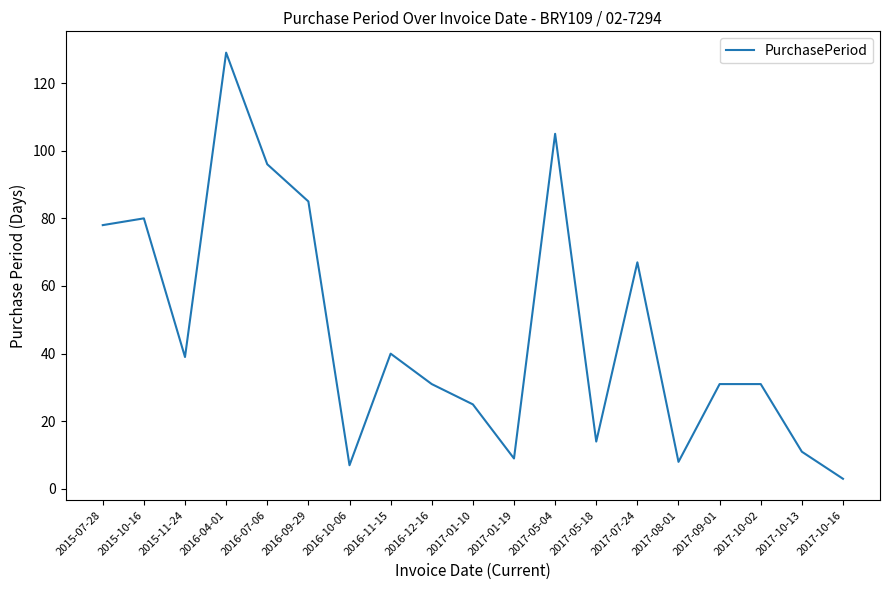

What is the greatest value displayed?

129